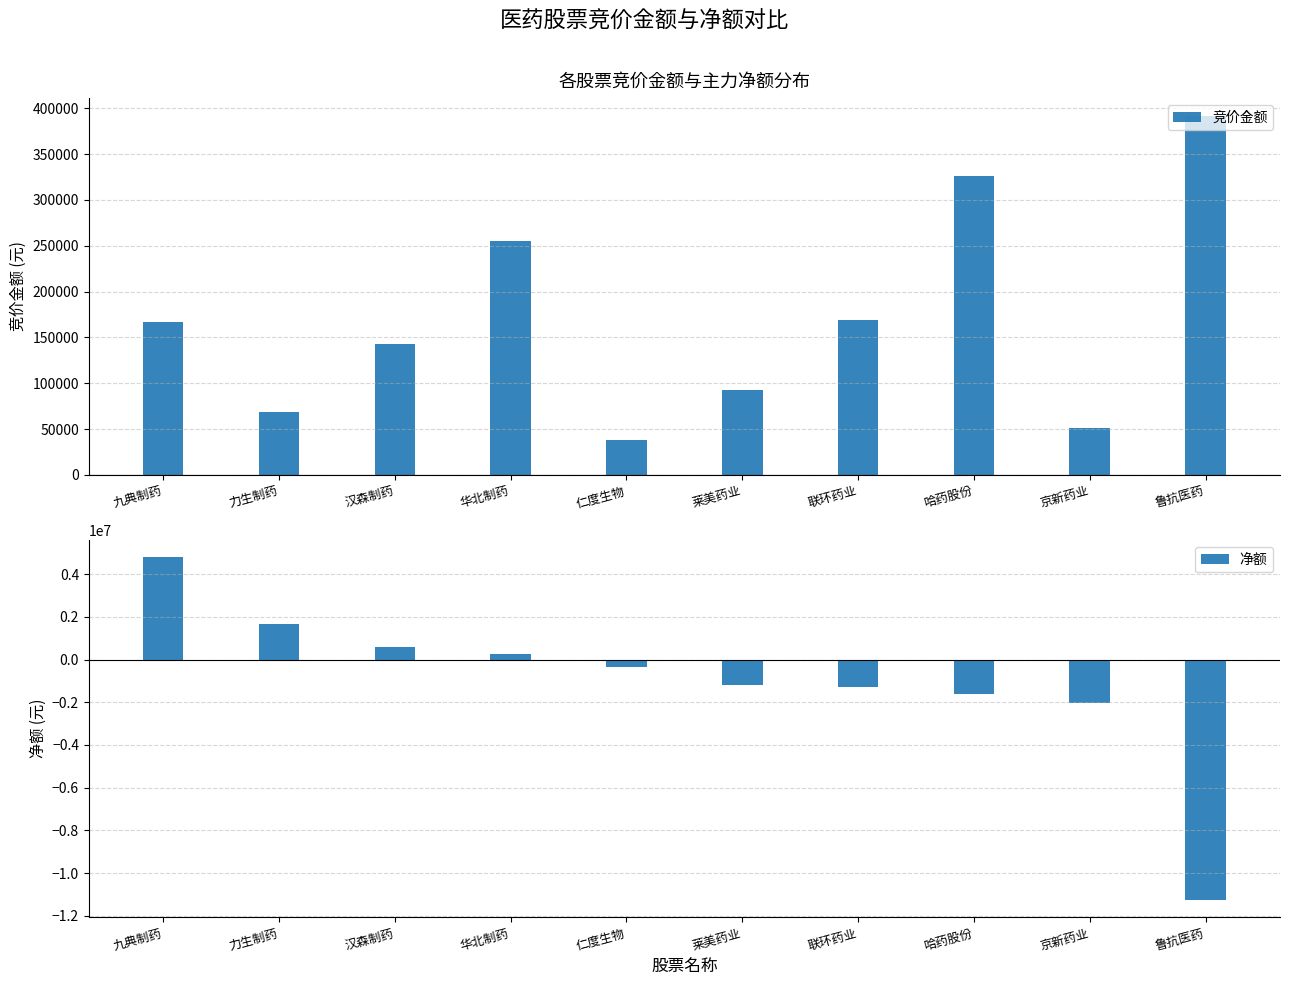

Is the value of 竞价金额 at 力生制药 greater than the value of 净额 at 华北制药?

No